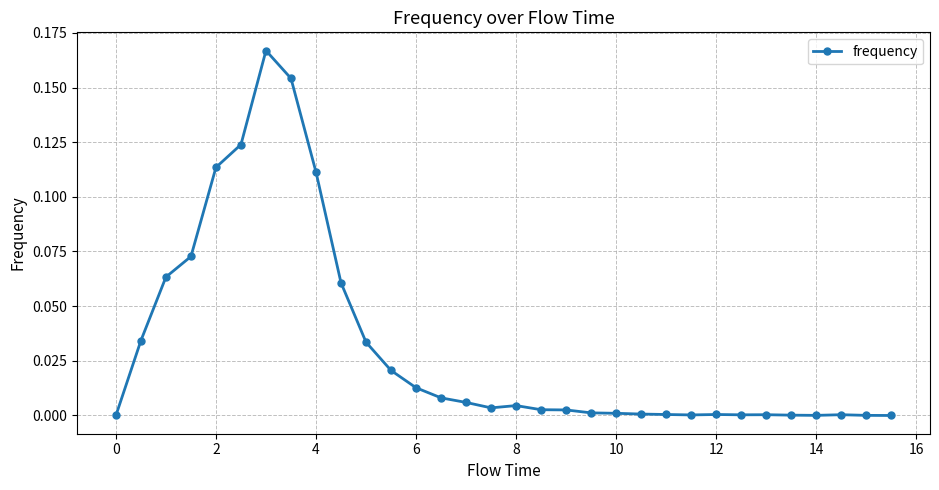

True or false: the data has more than 1 interior local peaks.

True